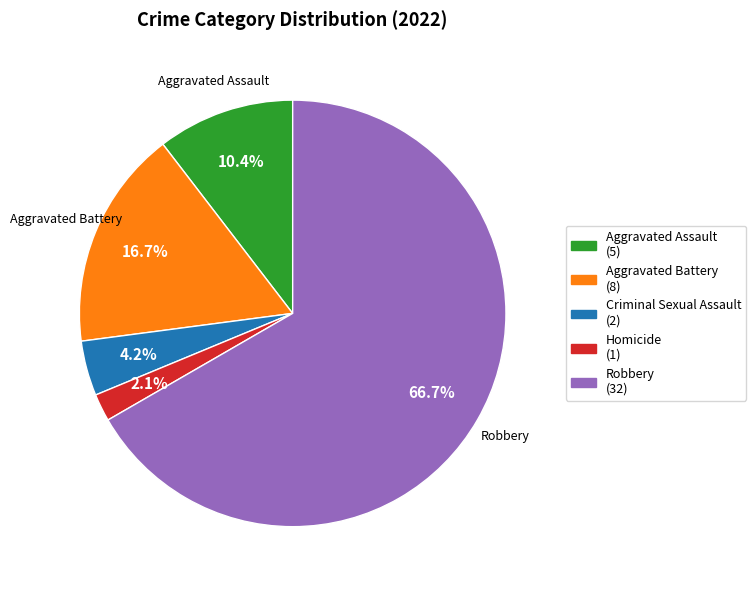

What is the smallest slice in the pie chart?

Homicide